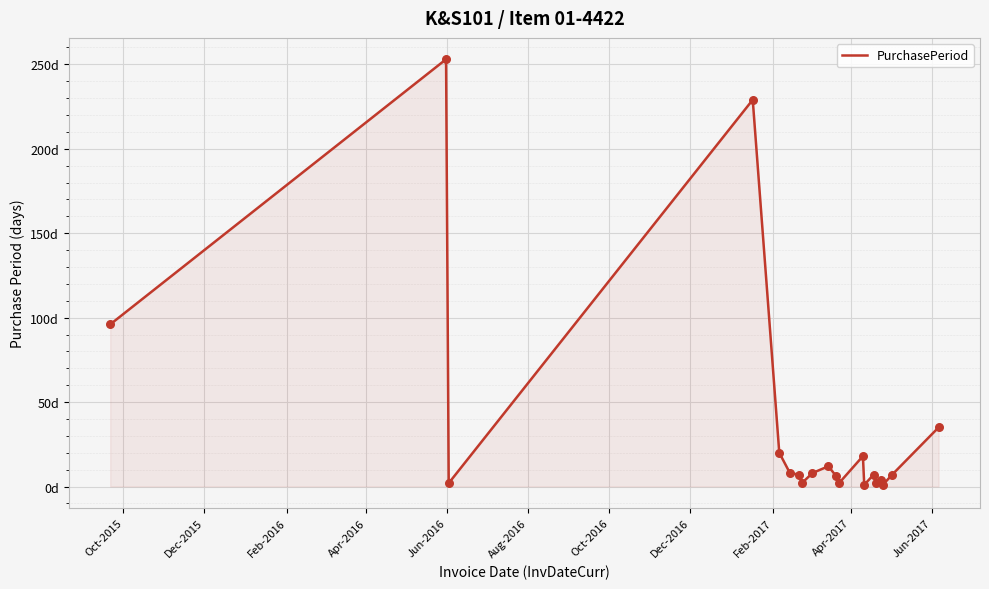

Is this an area chart (filled region under the line)?

Yes